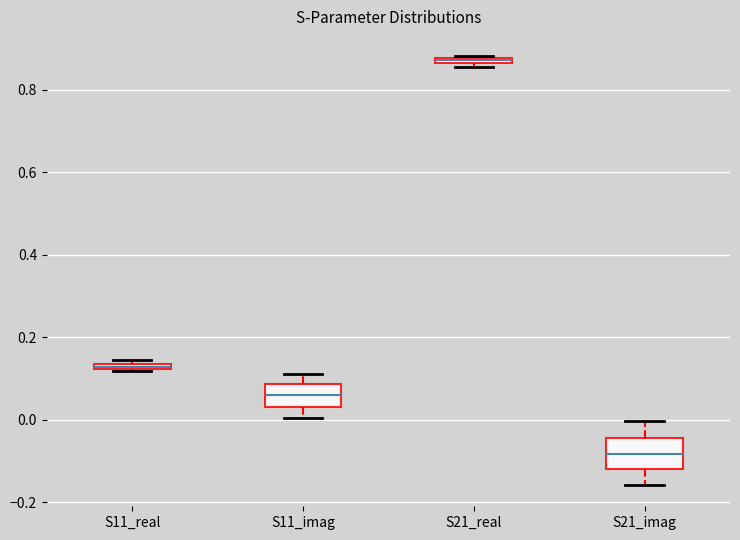

Where is the lower edge of the box for S21_real on the y-axis? The values are not printed on the chart, so give them approximately, as read against the axis.

0.86